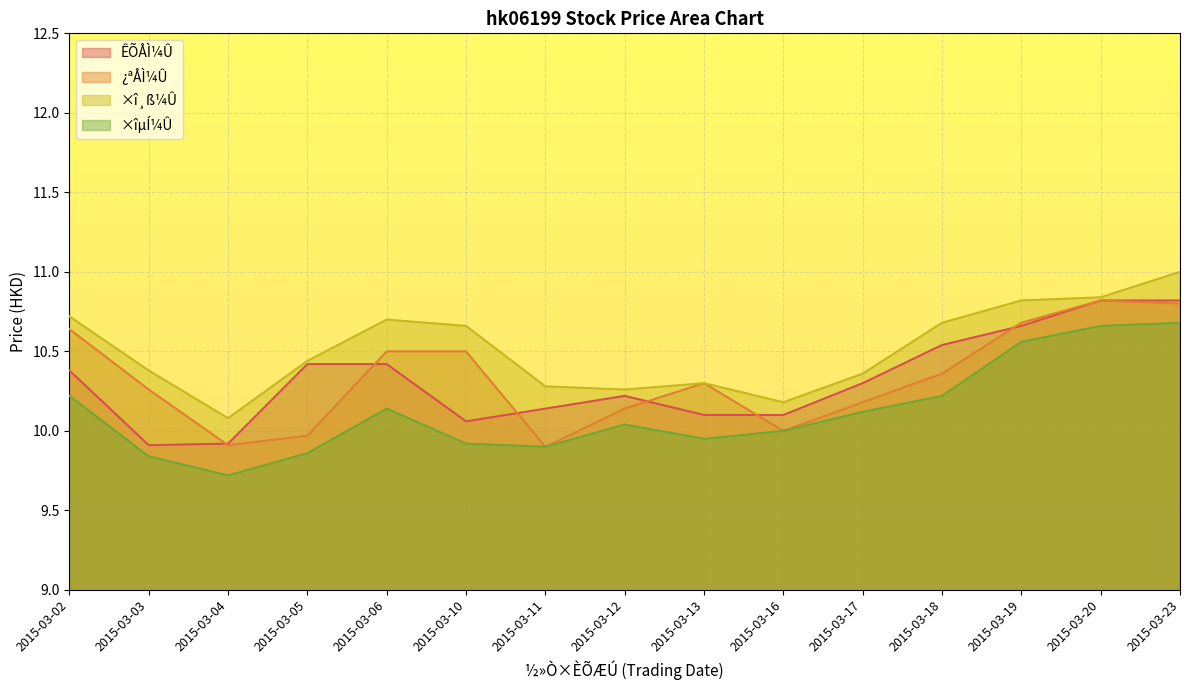

The value of ÊÕÅÌ¼Û at 2015-01-09 is 7.4. True or false?

False